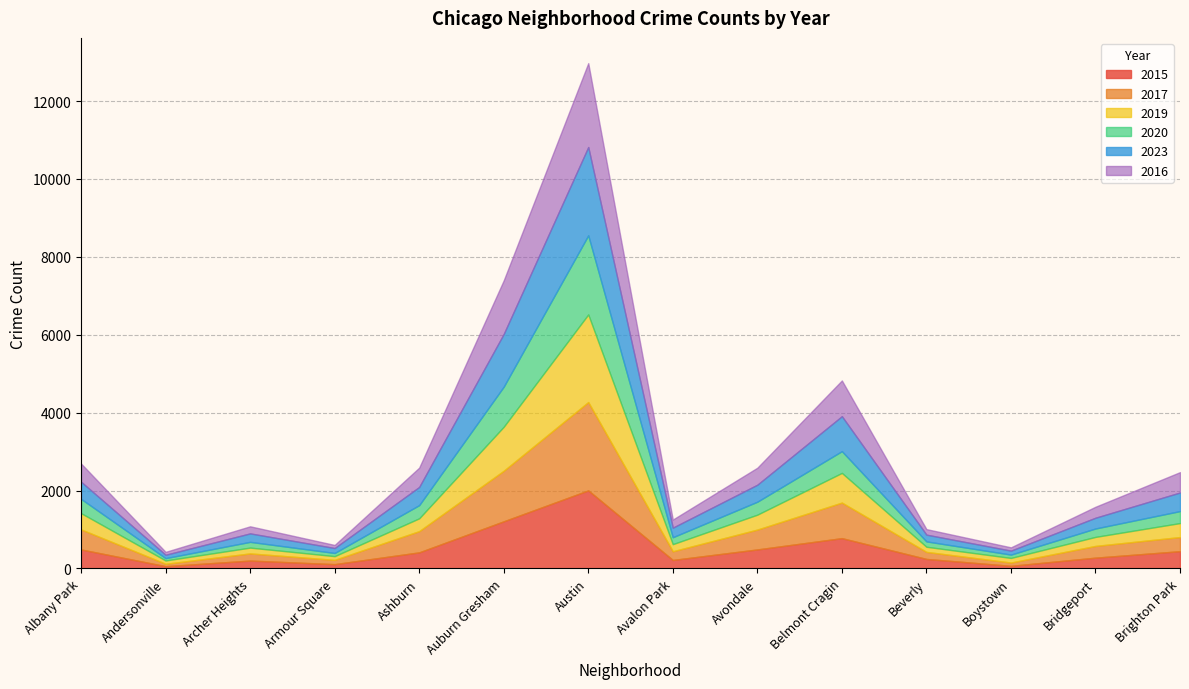

What is the average value of the 2017 series?

540